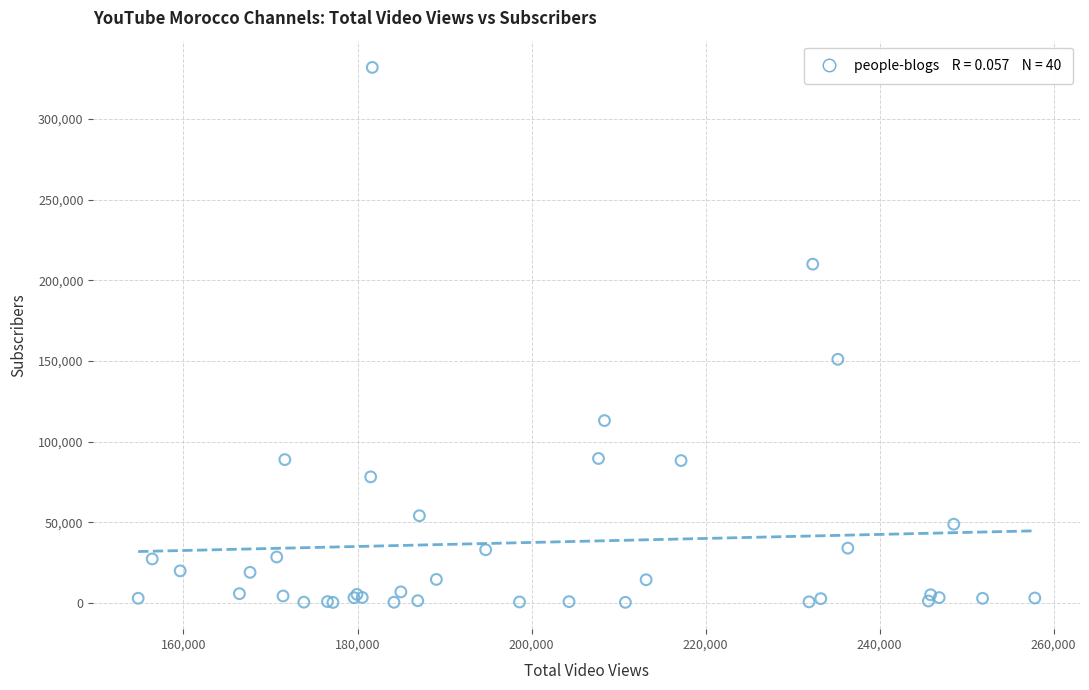

What Y value in the scatter plot is closest to 166119?

151000